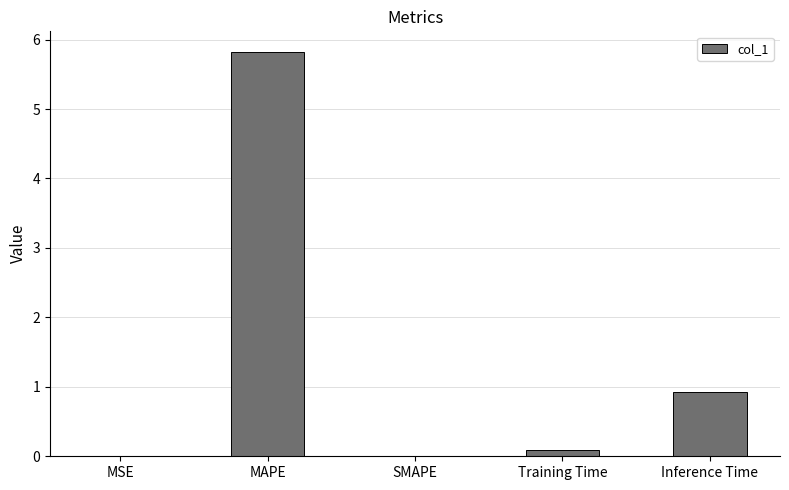

True or false: the data shows 0.9 at Inference Time.

True